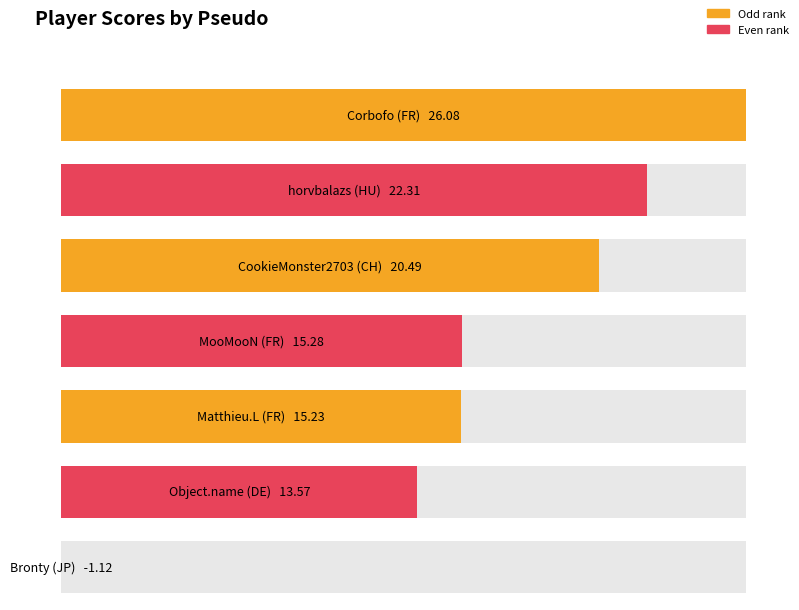

What is the value of the 2nd bar from the left?

22.3